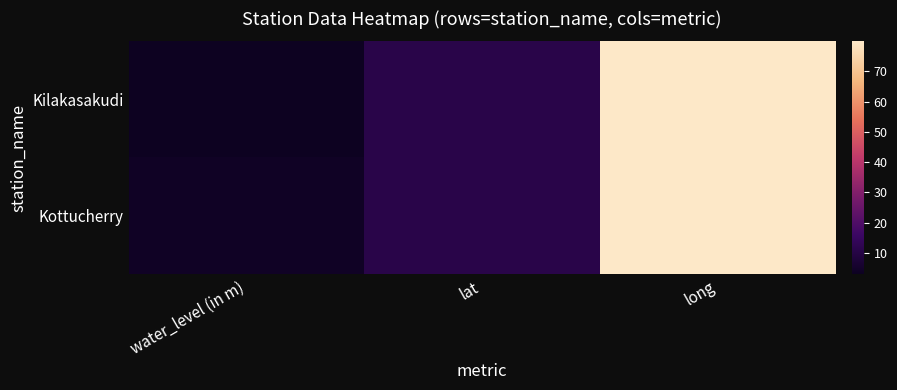

How many data points does each series have?

3